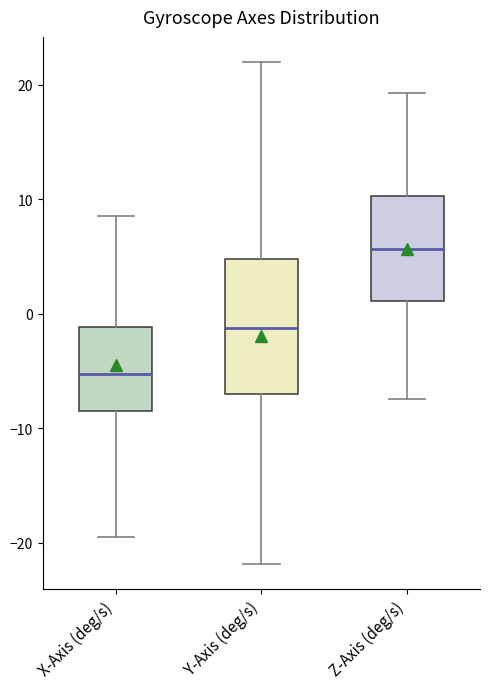

Reading left to right, transcribe this box plot: for each box, give where its median line is, the range the box spans, and where its two whiskers end, as read against the y-axis. The values are not printed on the chart, so give them approximately, as read against the axis.

X-Axis (deg/s): median -5, box -9 to -1, whiskers -20 to 9
Y-Axis (deg/s): median -1, box -7 to 5, whiskers -22 to 22
Z-Axis (deg/s): median 6, box 1 to 10, whiskers -7 to 19